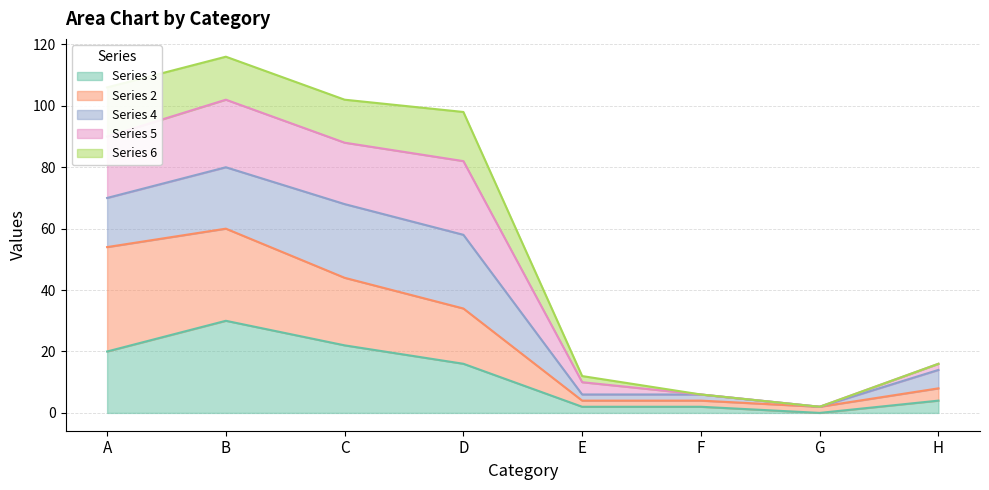

At which category is the sum across all series the highest?

B